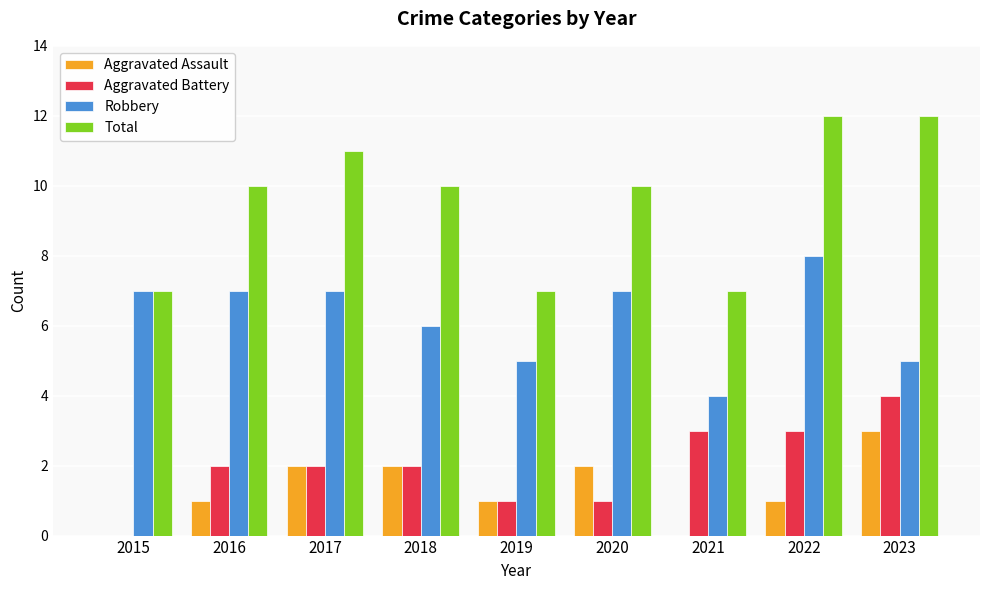

True or false: Aggravated Assault has a value of 3 at 2023.

True